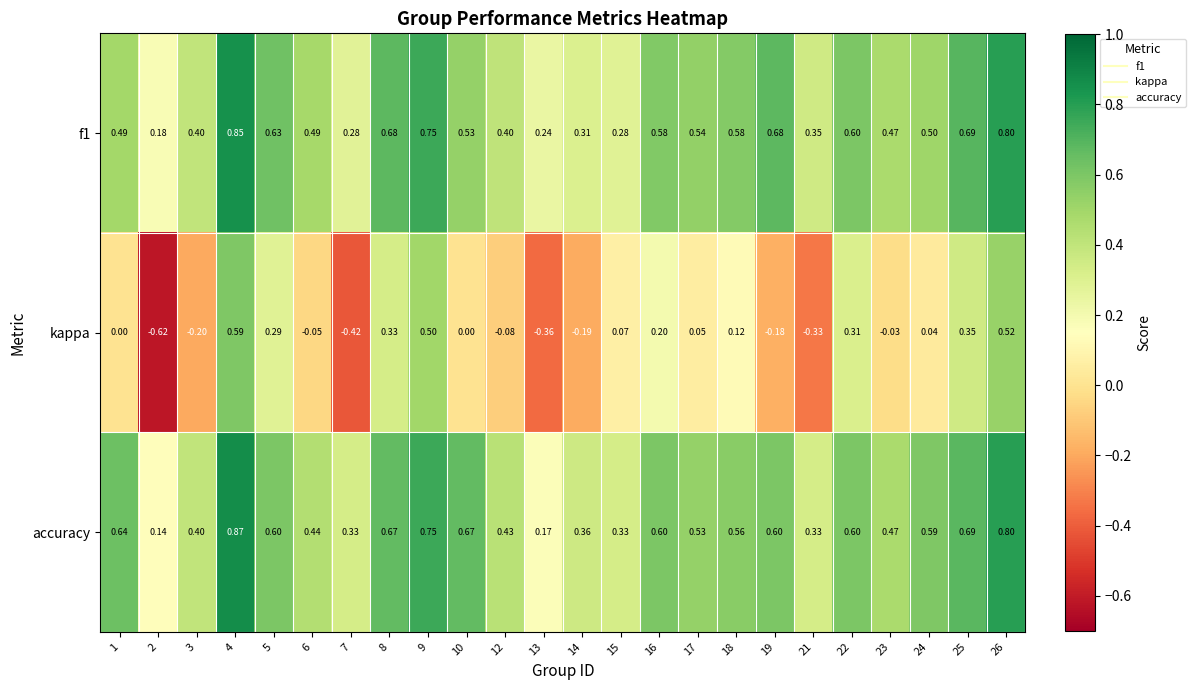

Which series has the largest total across all categories?

accuracy